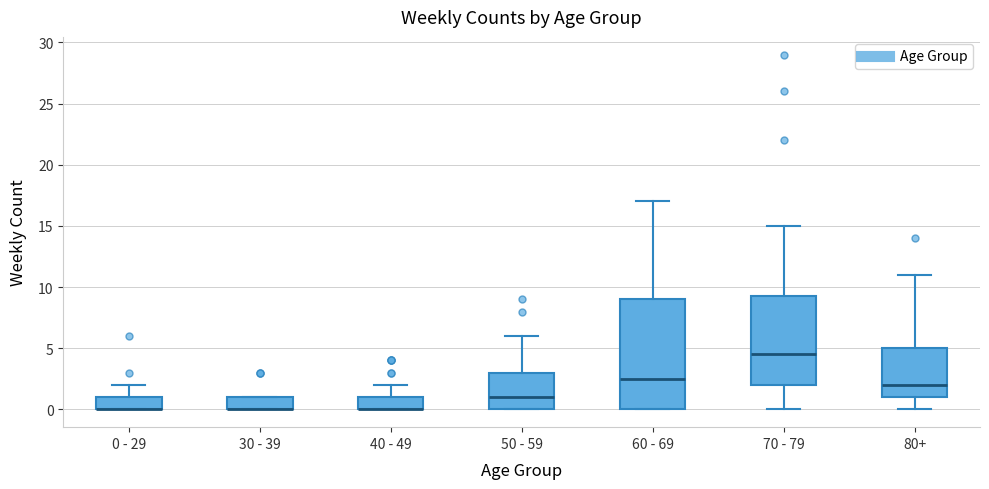

Reading left to right, transcribe this box plot: for each box, give where its median line is, the range the box spans, and where its two whiskers end, as read against the y-axis. The values are not printed on the chart, so give them approximately, as read against the axis.

0 - 29: median 0.0 (drawn on the box's lower edge), box 0.0 to 1.0, whiskers 0.0 to 2.0
30 - 39: median 0.0 (drawn on the box's lower edge), box 0.0 to 1.0, whiskers 0.0 to 1.0
40 - 49: median 0.0 (drawn on the box's lower edge), box 0.0 to 1.0, whiskers 0.0 to 2.0
50 - 59: median 1.0, box 0.0 to 3.0, whiskers 0.0 to 6.0
60 - 69: median 2.5, box 0.0 to 9.0, whiskers 0.0 to 17.0
70 - 79: median 4.5, box 2.0 to 9.5, whiskers 0.0 to 15.0
80+: median 2.0, box 1.0 to 5.0, whiskers 0.0 to 11.0